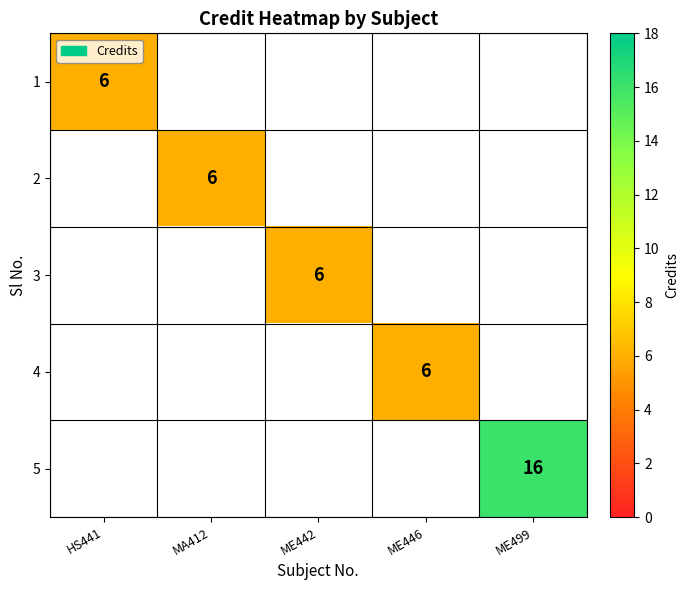

True or false: 3 has a value of 9.4 at ME442.

False